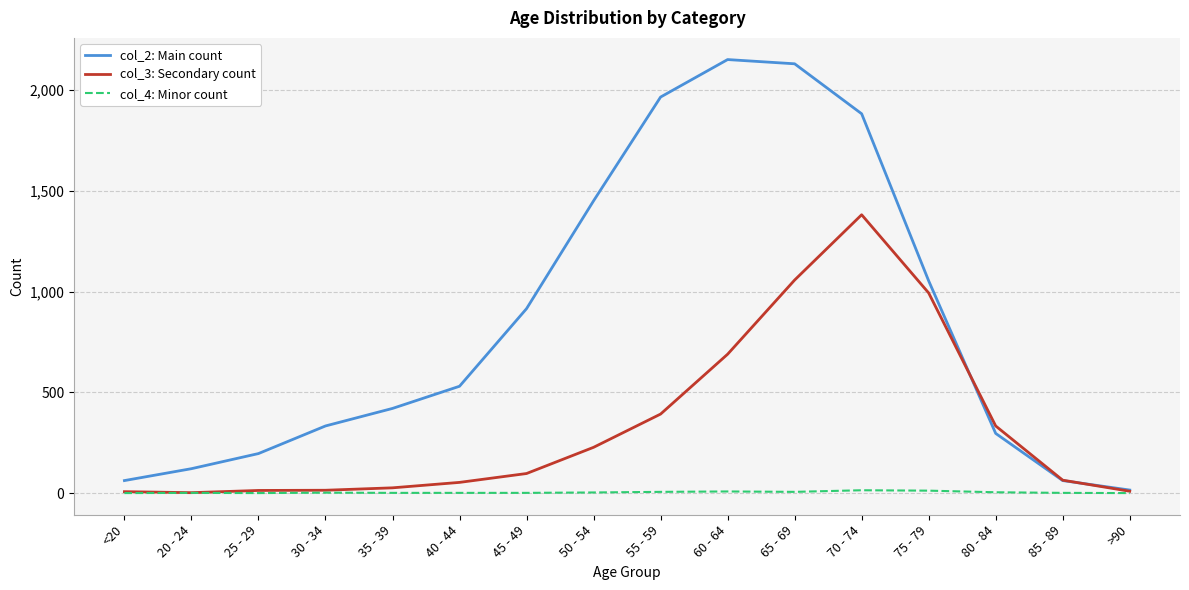

At which category is the sum across all series the highest?

70 - 74